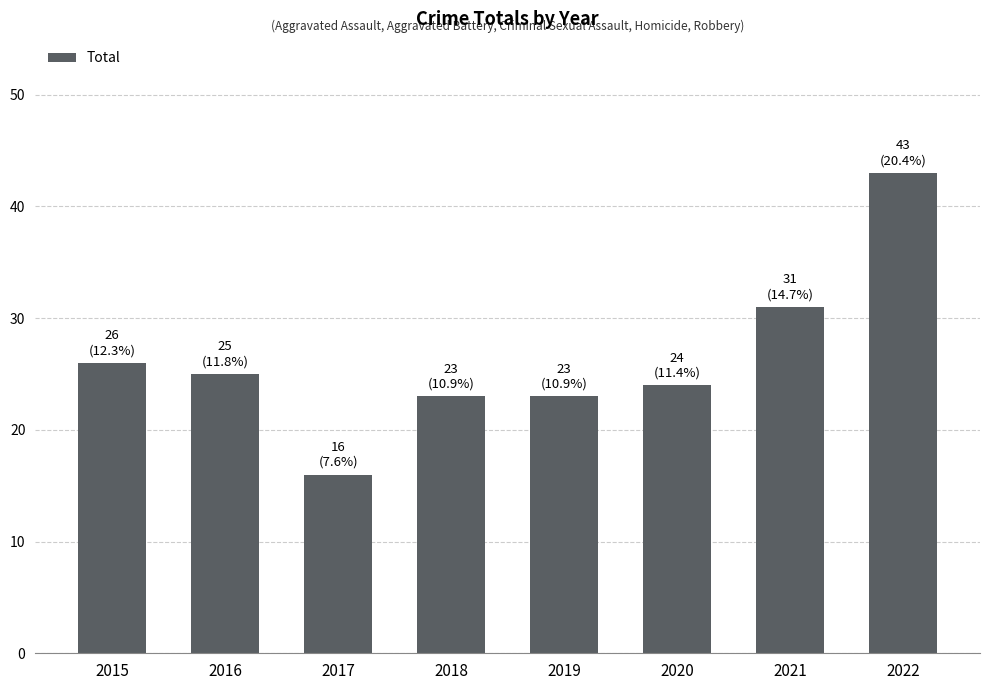

What is the average value?

26